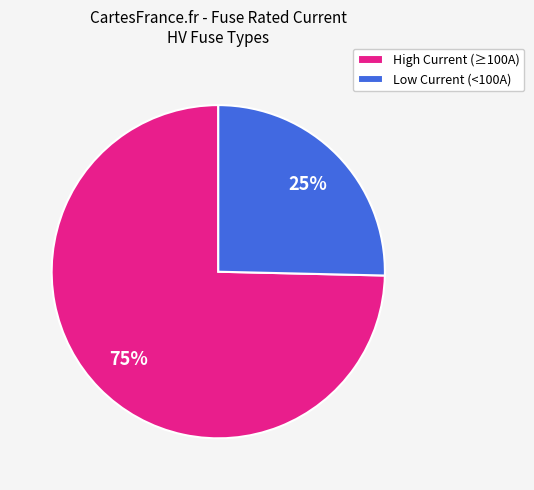

How many slices are in this pie chart?

2